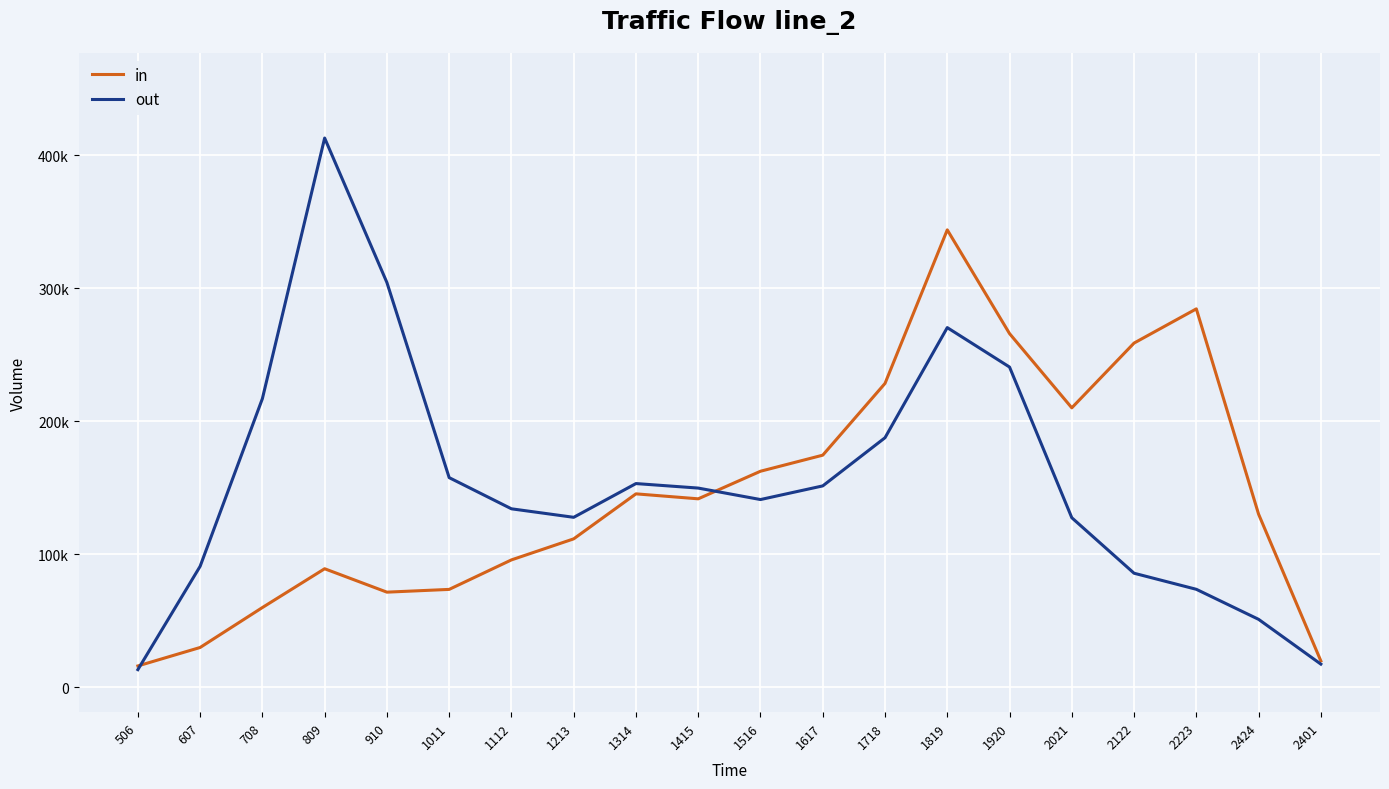

Does the chart have visible grid lines?

Yes